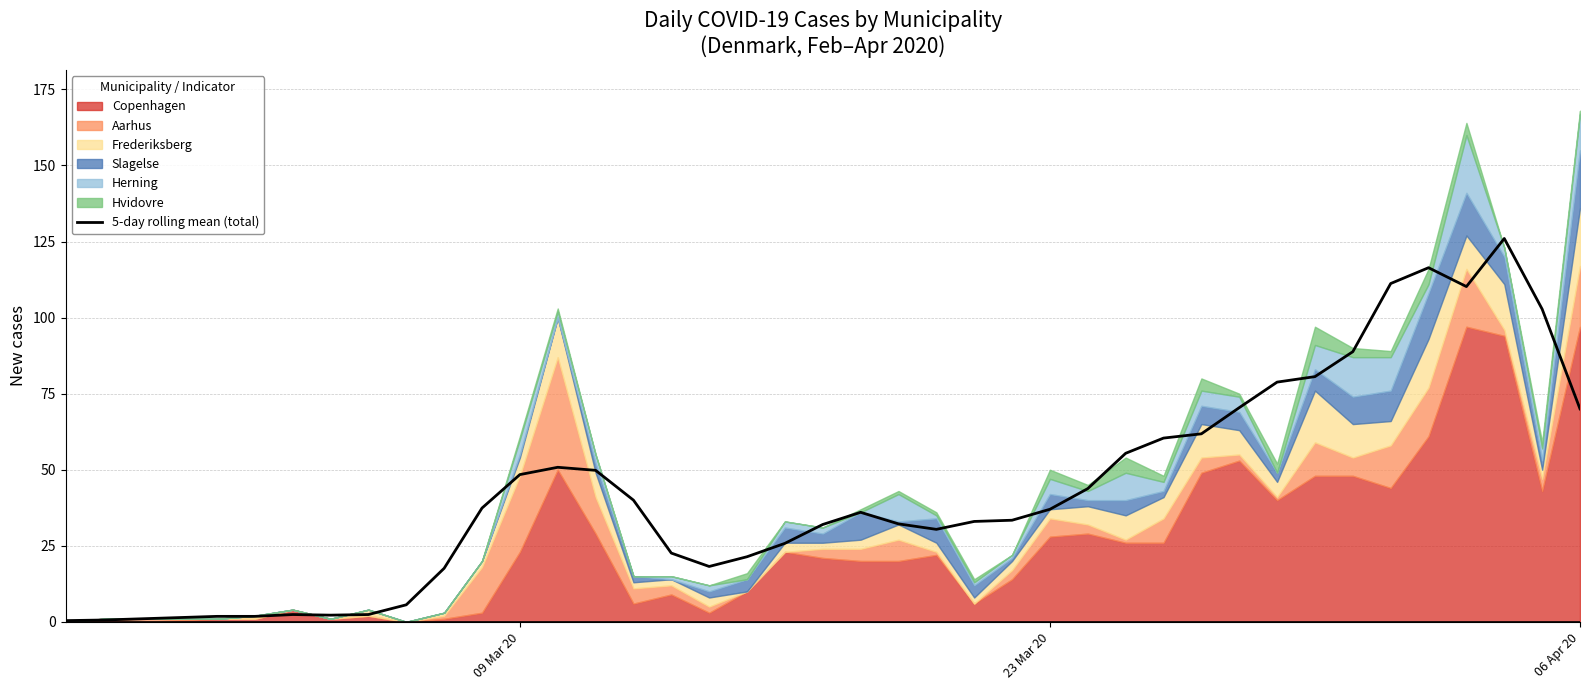

True or false: there are more than 1 points higher than both neighbors.

True